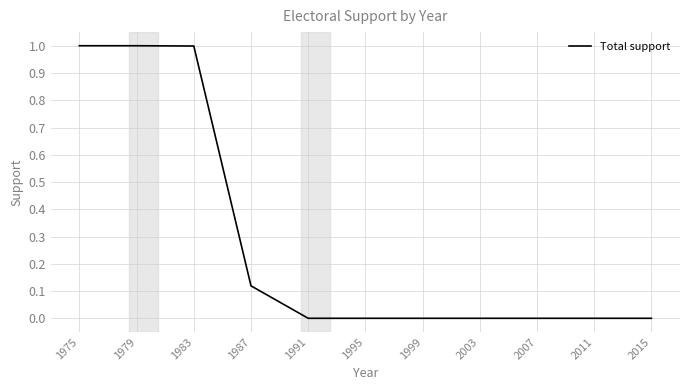

What is the greatest value displayed?

1.0